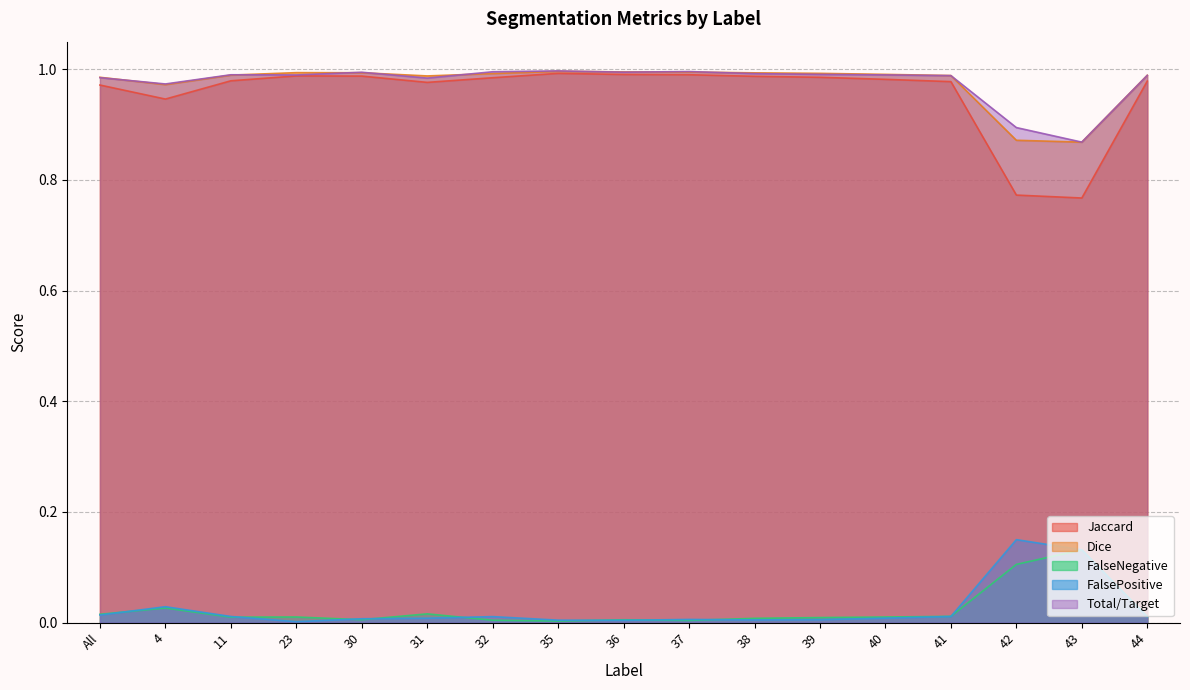

True or false: Total/Target has a value of 1.0 at 37.

True